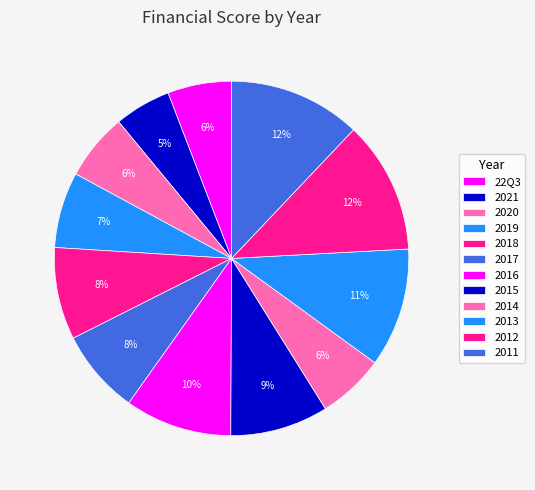

Rank the categories by value from lowest to highest.

2021, 22Q3, 2020, 2014, 2019, 2017, 2018, 2015, 2016, 2013, 2012, 2011